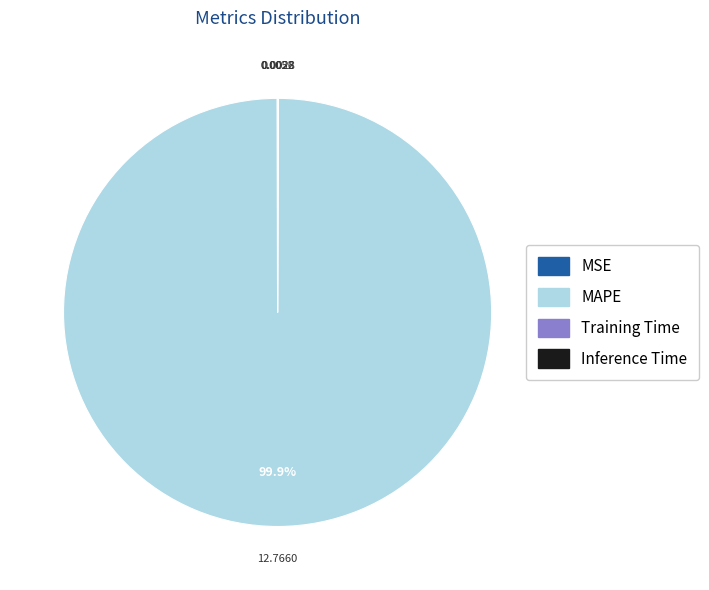

Is there any slice that represents more than half of the pie?

Yes